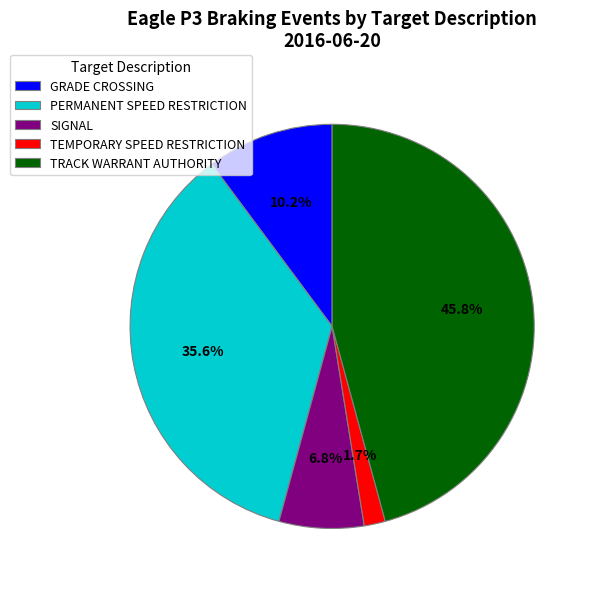

Rank the categories by value from lowest to highest.

TEMPORARY SPEED RESTRICTION, SIGNAL, GRADE CROSSING, PERMANENT SPEED RESTRICTION, TRACK WARRANT AUTHORITY